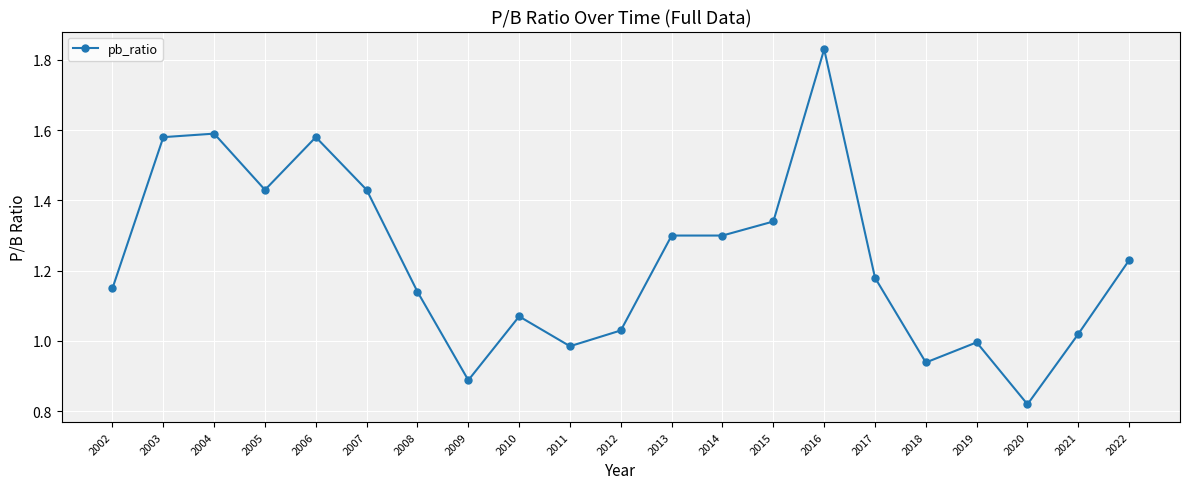

How many distinct data groups are displayed?

1